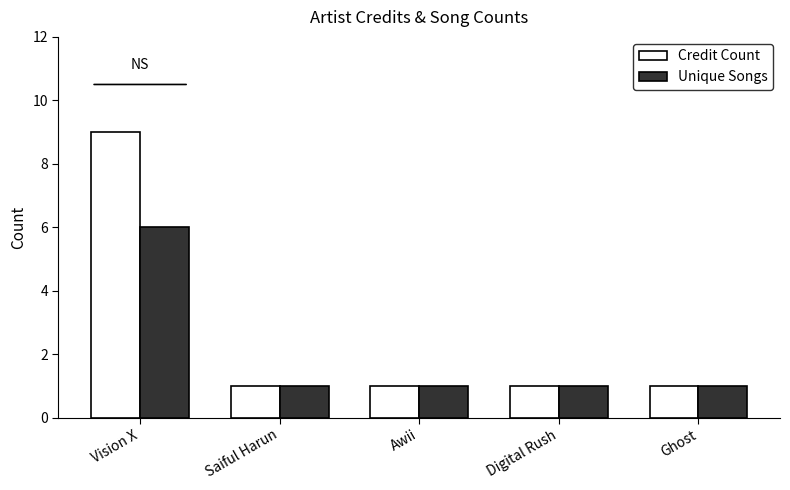

Which series has the largest total across all categories?

Credit Count